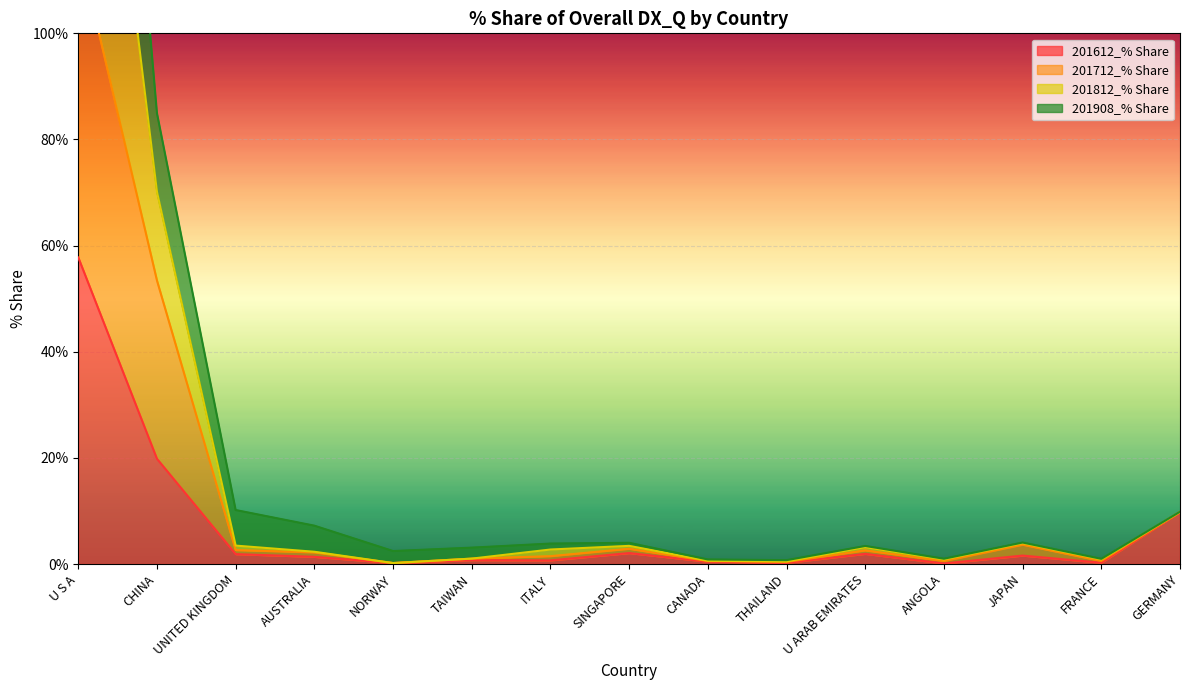

Which has a higher value, ANGOLA or ITALY?

ITALY